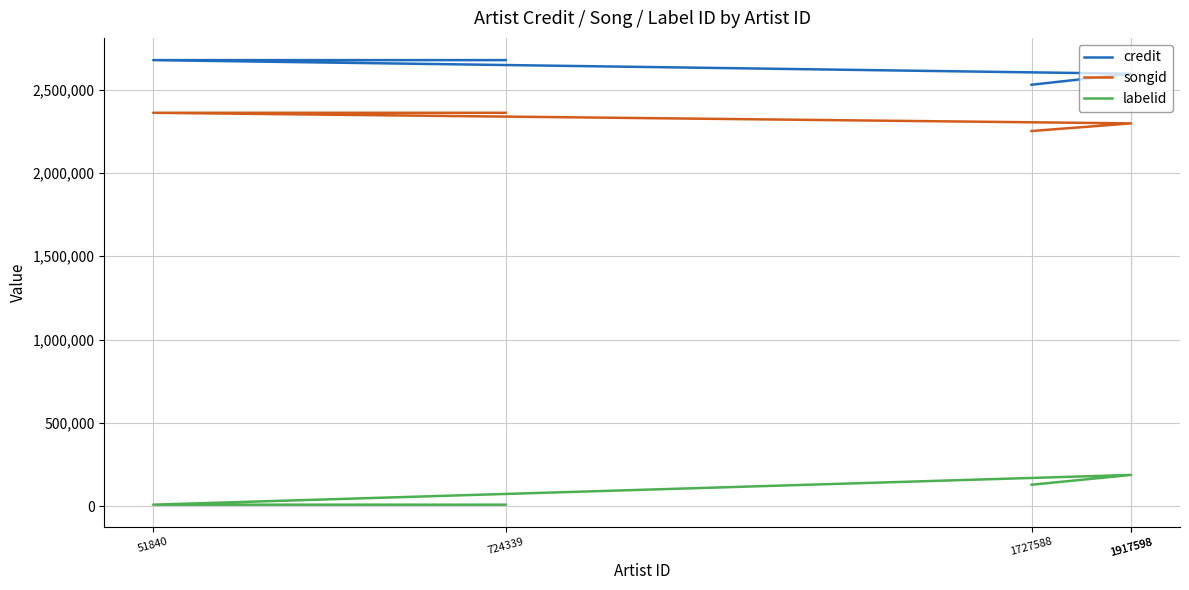

True or false: credit has more than 2 interior local peaks.

False